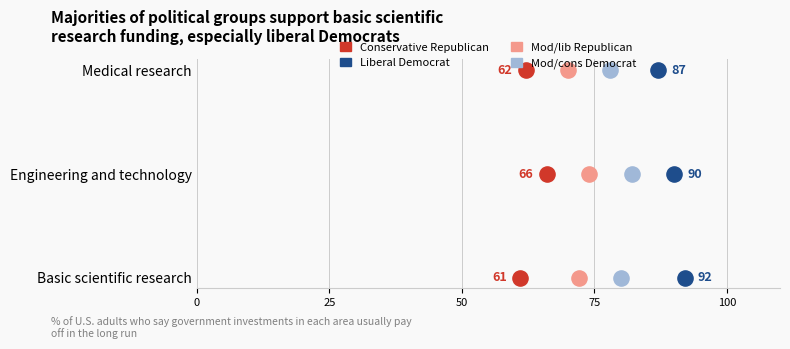

What are all the series names shown in the legend?

Conservative Republican, Mod/lib Republican, Mod/cons Democrat, Liberal Democrat